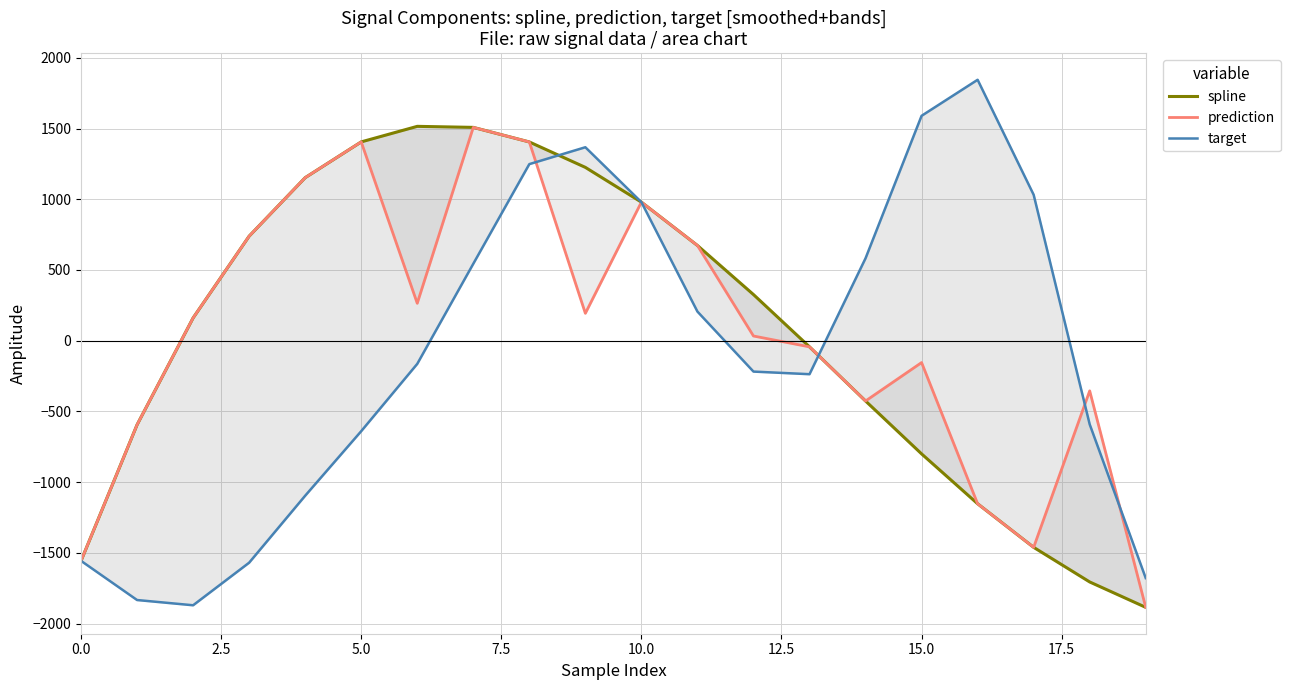

What is the highest value of the prediction series?

1508.1